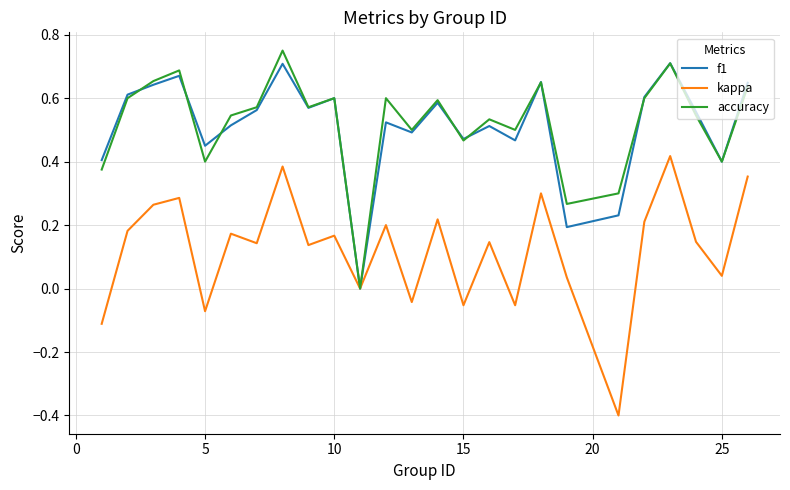

The f1 series shows 0.6 at 10. True or false?

True